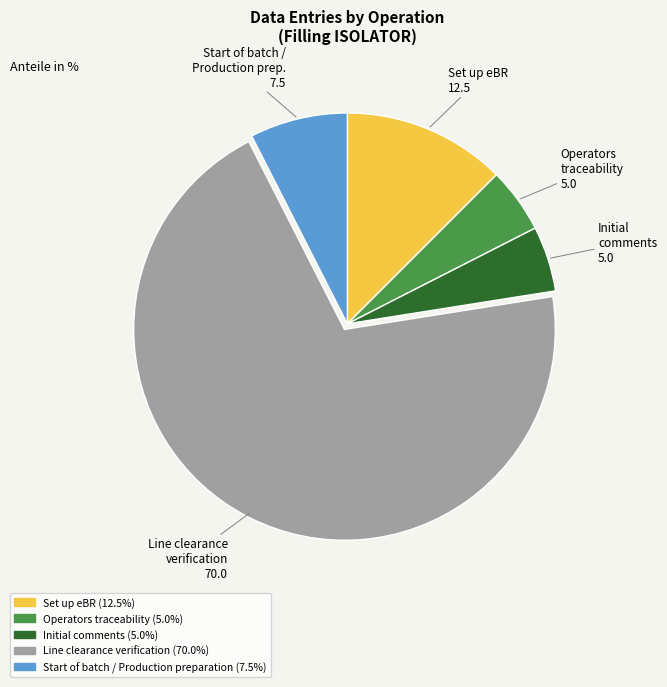

How many segments does this pie chart have?

5